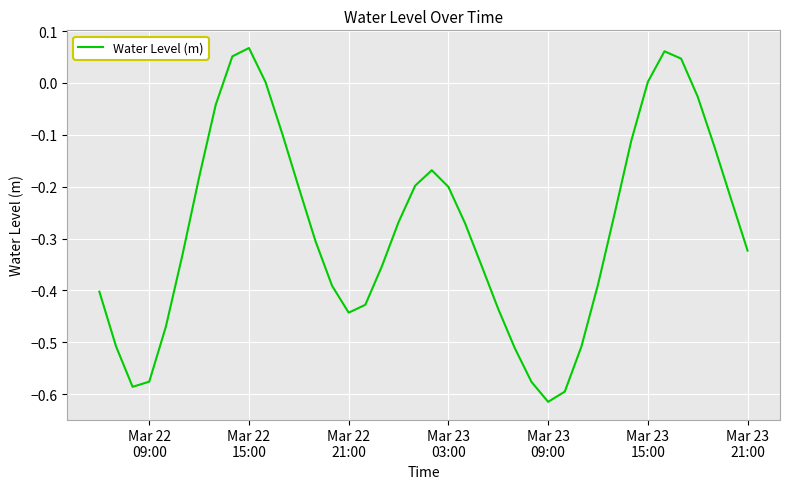

What is the difference between the maximum and minimum values?

0.7